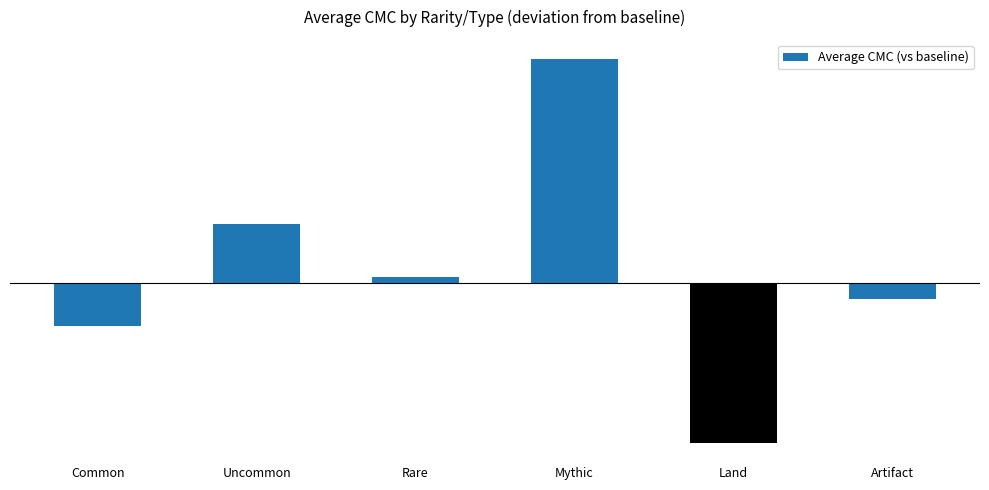

Is it true that the value at Common is -1.1?

False